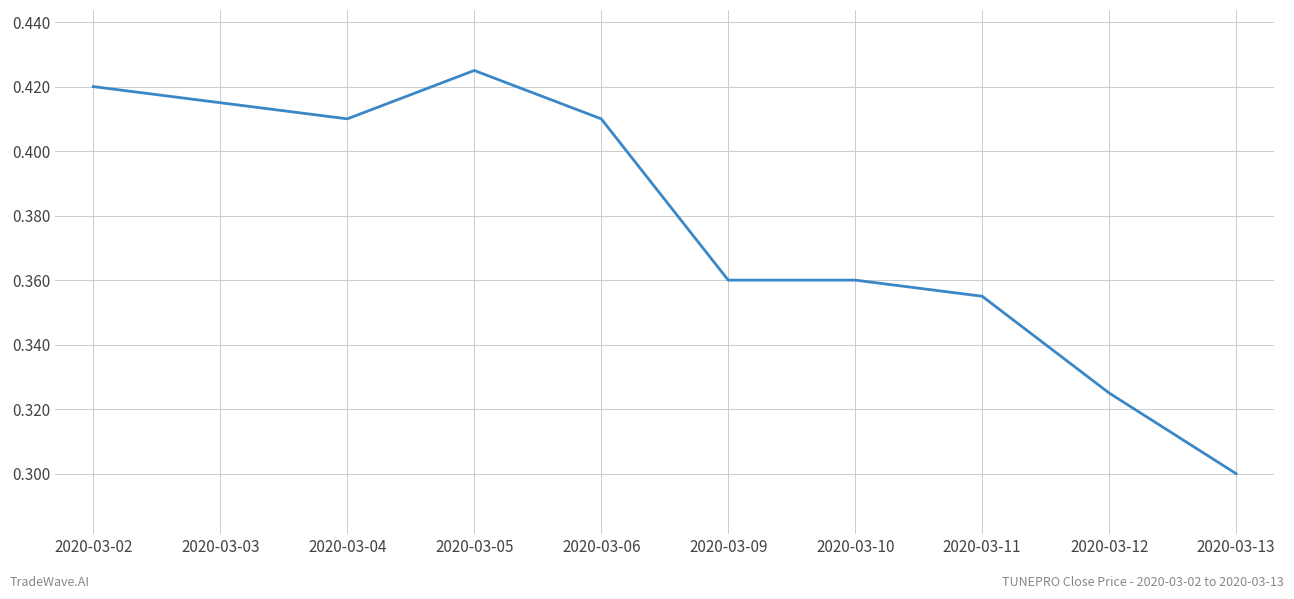

Where is the data nearest to the value 0?

2020-03-13